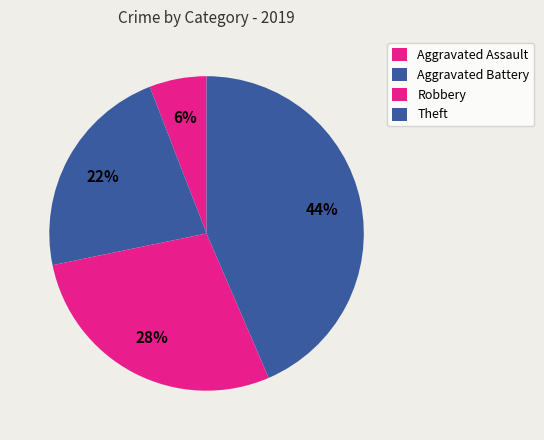

Is the sum of Robbery and Aggravated Battery greater than half?

Yes